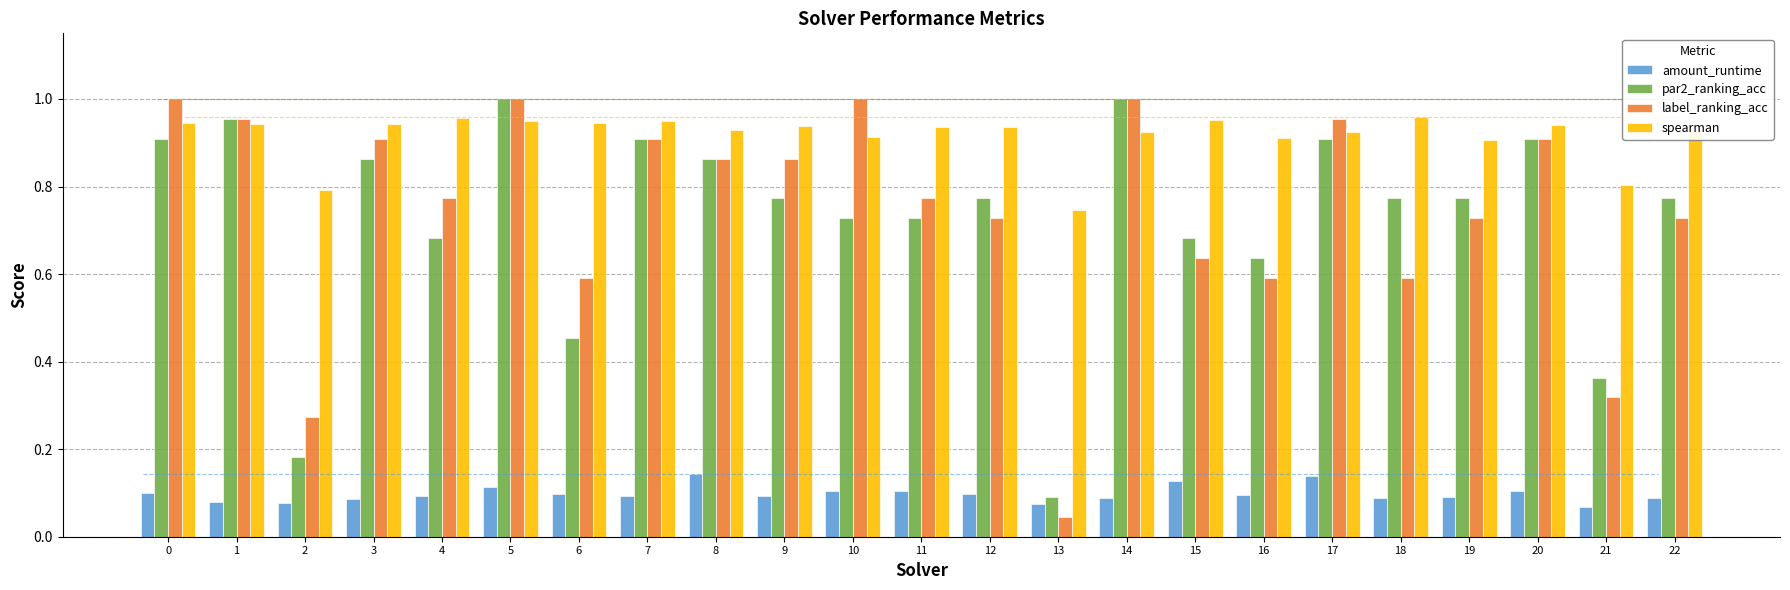

Is it true that label_ranking_acc equals 0.3 at 21?

True